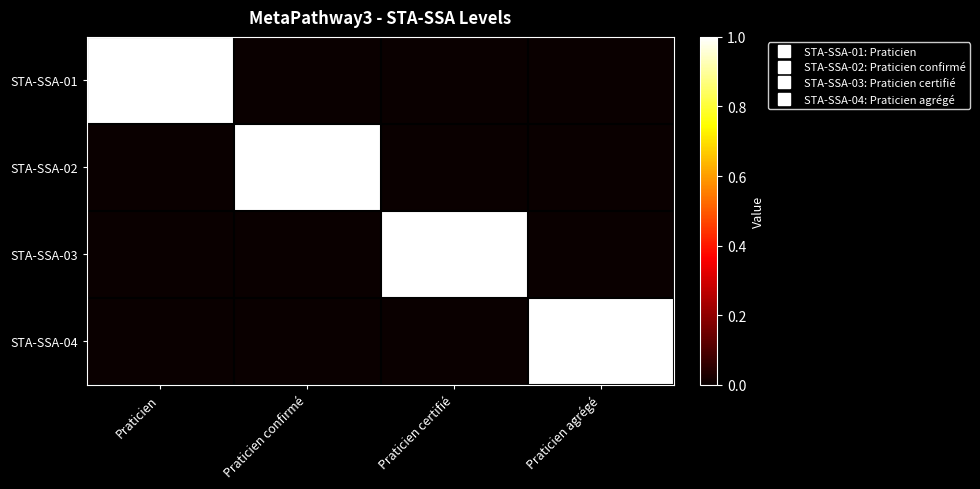

At which category is the sum across all series the highest?

Praticien